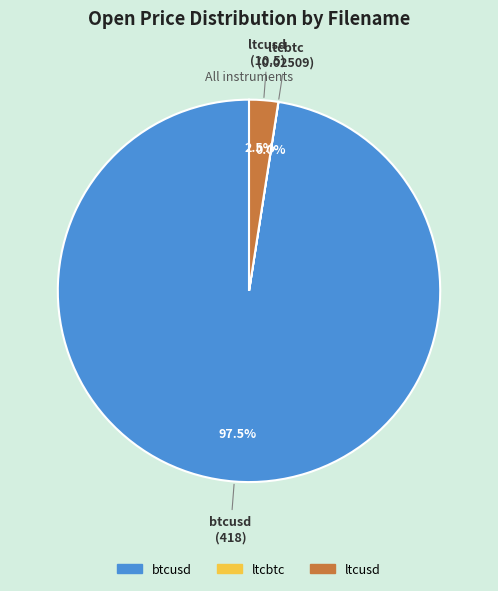

Is there a majority slice in this chart?

Yes